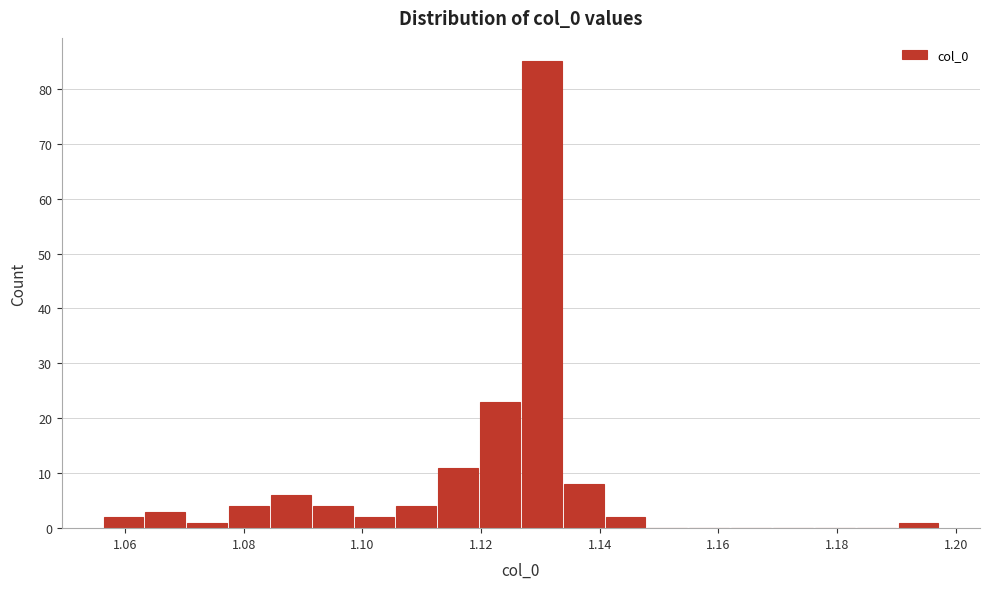

Around what value on the x-axis is the tallest bar? Give the approximate position of its centre, as read against the axis.

1.130